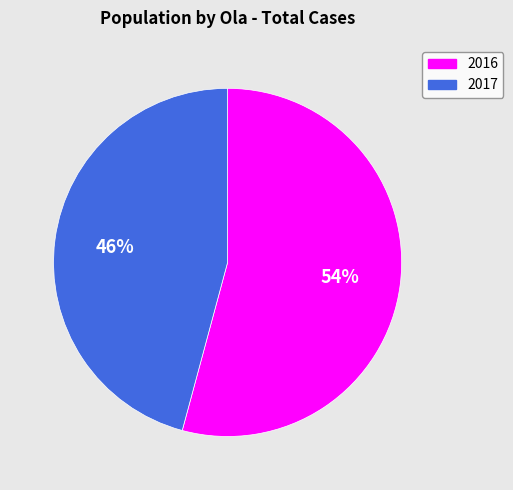

Is it true that 2017 is 46% of the pie?

True